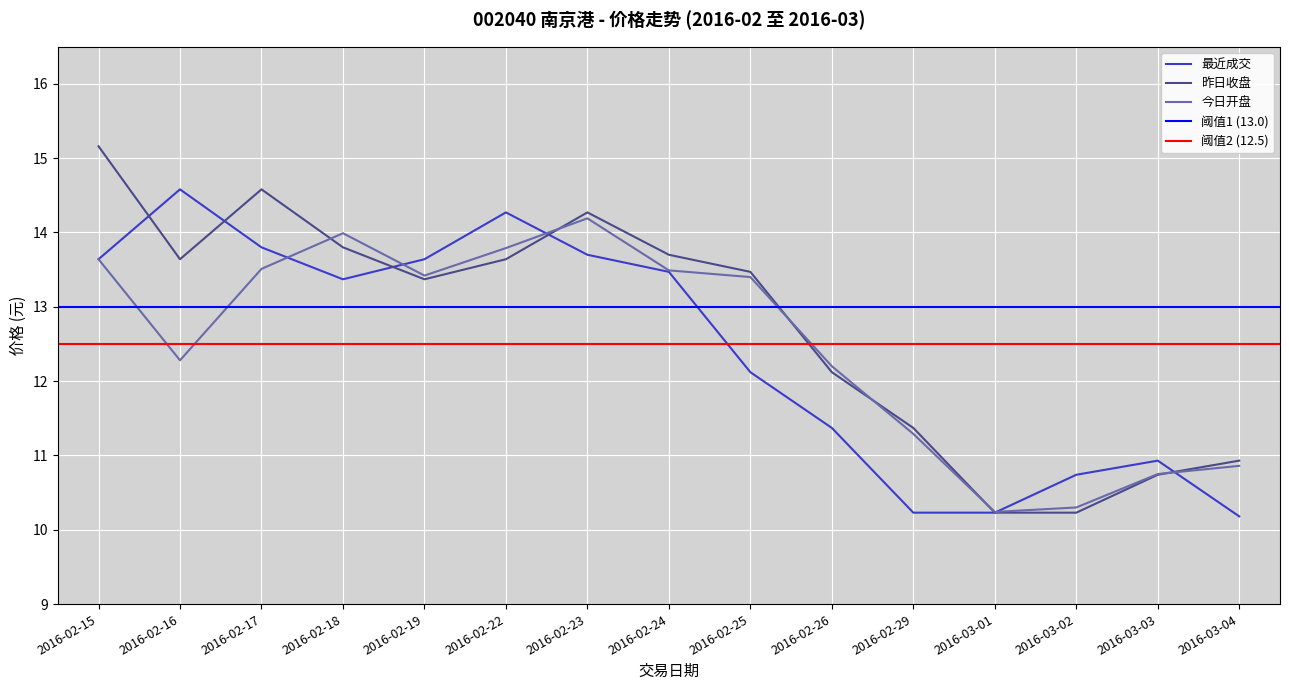

True or false: 昨日收盘 and 最近成交 intersect in this chart.

True